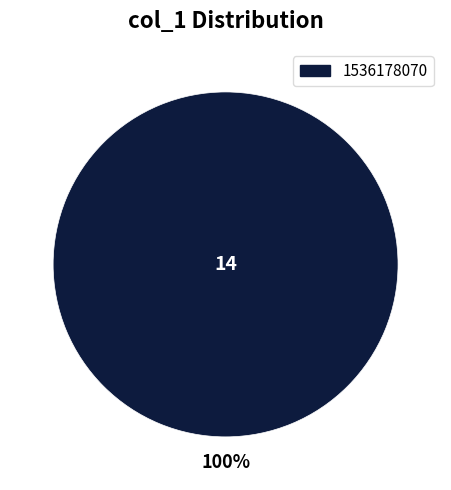

Is it true that 1536178070 is 87% of the pie?

False